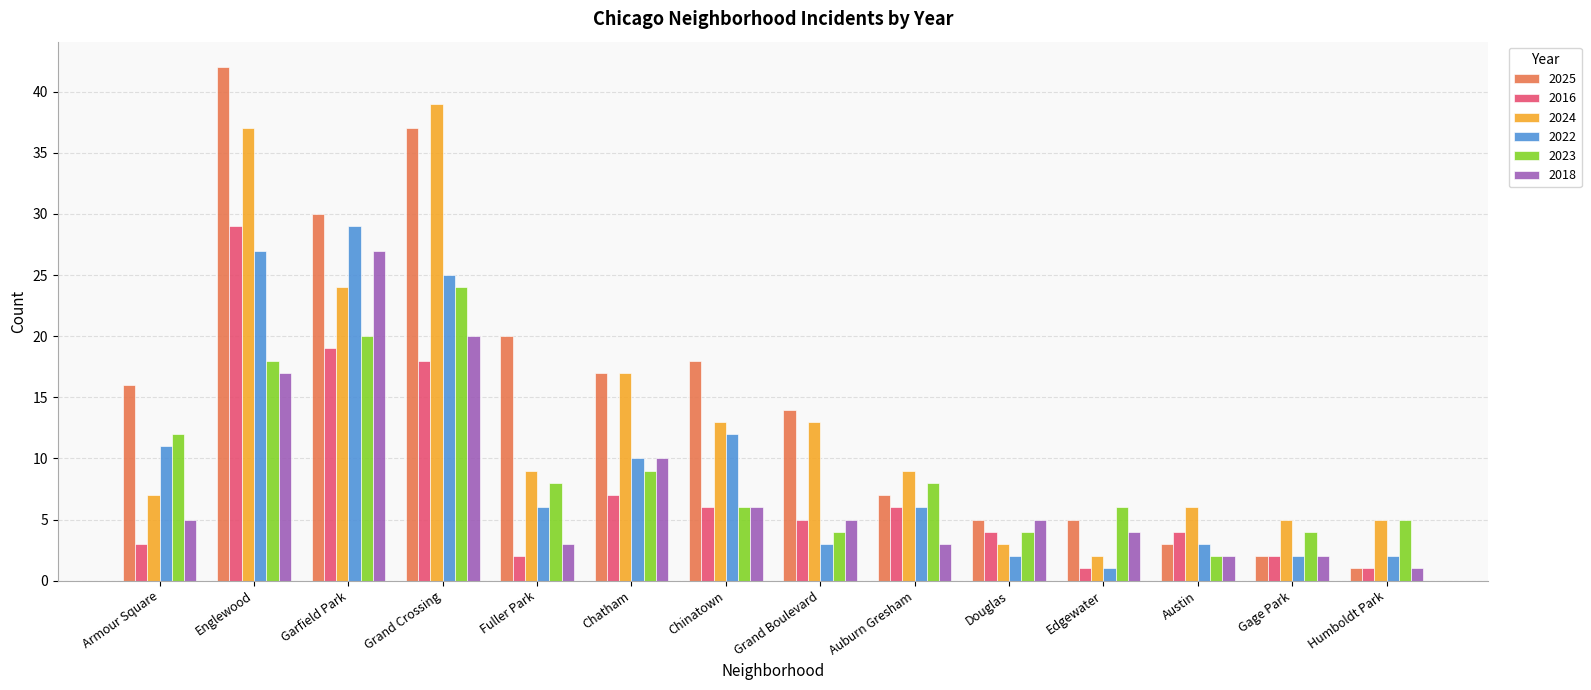

Reading left to right, extract all data points from this chart.

2025: Armour Square=16	Englewood=42	Garfield Park=30	Grand Crossing=37	Fuller Park=20	Chatham=17	Chinatown=18	Grand Boulevard=14	Auburn Gresham=7	Douglas=5	Edgewater=5	Austin=3	Gage Park=2	Humboldt Park=1
2016: Armour Square=3	Englewood=29	Garfield Park=19	Grand Crossing=18	Fuller Park=2	Chatham=7	Chinatown=6	Grand Boulevard=5	Auburn Gresham=6	Douglas=4	Edgewater=1	Austin=4	Gage Park=2	Humboldt Park=1
2024: Armour Square=7	Englewood=37	Garfield Park=24	Grand Crossing=39	Fuller Park=9	Chatham=17	Chinatown=13	Grand Boulevard=13	Auburn Gresham=9	Douglas=3	Edgewater=2	Austin=6	Gage Park=5	Humboldt Park=5
2022: Armour Square=11	Englewood=27	Garfield Park=29	Grand Crossing=25	Fuller Park=6	Chatham=10	Chinatown=12	Grand Boulevard=3	Auburn Gresham=6	Douglas=2	Edgewater=1	Austin=3	Gage Park=2	Humboldt Park=2
2023: Armour Square=12	Englewood=18	Garfield Park=20	Grand Crossing=24	Fuller Park=8	Chatham=9	Chinatown=6	Grand Boulevard=4	Auburn Gresham=8	Douglas=4	Edgewater=6	Austin=2	Gage Park=4	Humboldt Park=5
2018: Armour Square=5	Englewood=17	Garfield Park=27	Grand Crossing=20	Fuller Park=3	Chatham=10	Chinatown=6	Grand Boulevard=5	Auburn Gresham=3	Douglas=5	Edgewater=4	Austin=2	Gage Park=2	Humboldt Park=1